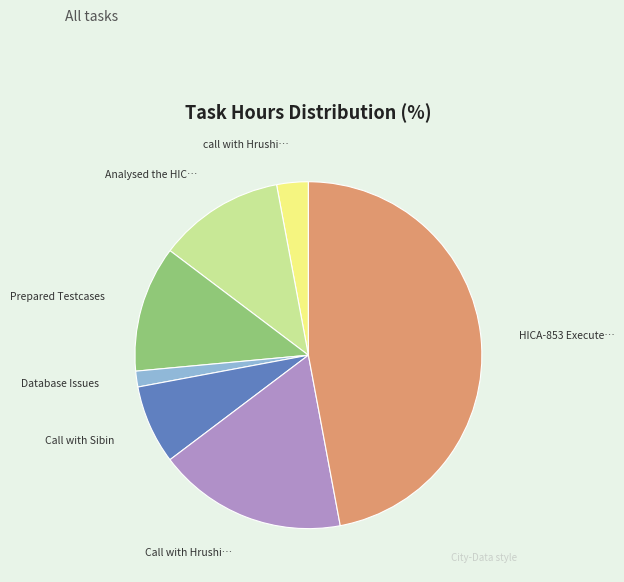

Does any single category account for the majority?

No